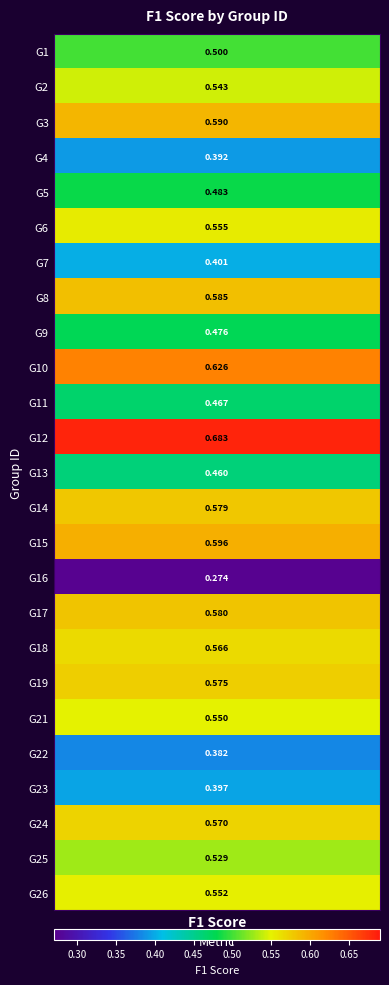

How many categories are shown in the chart?

25